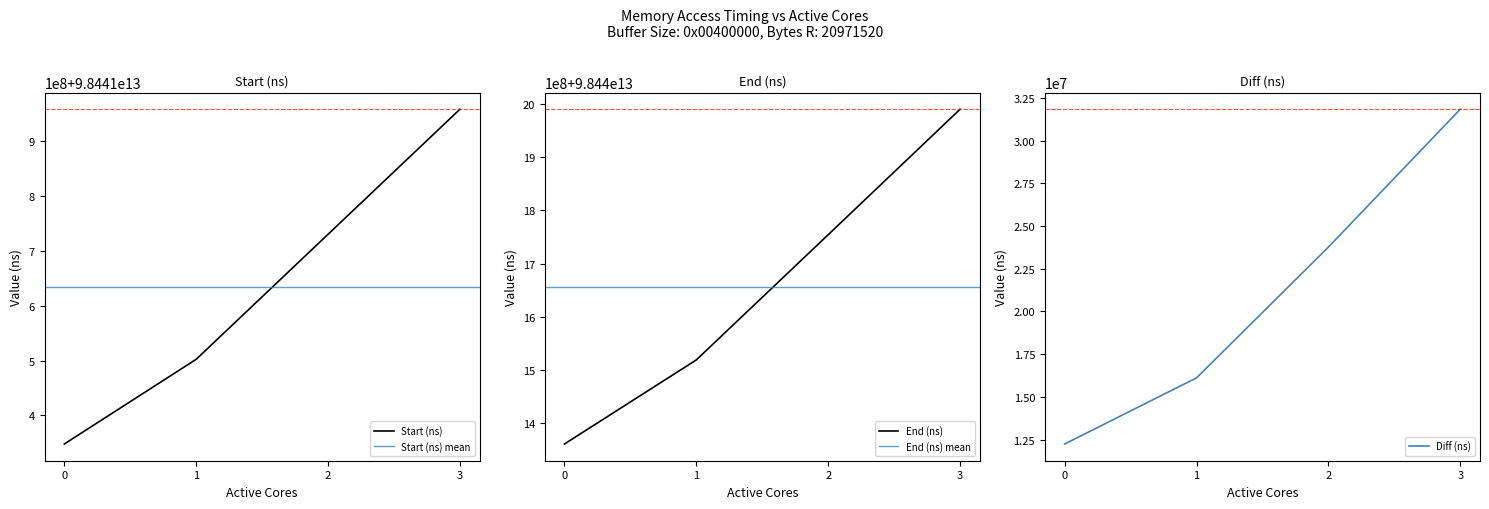

Which series changed the most between 0 and 3?

End (ns)